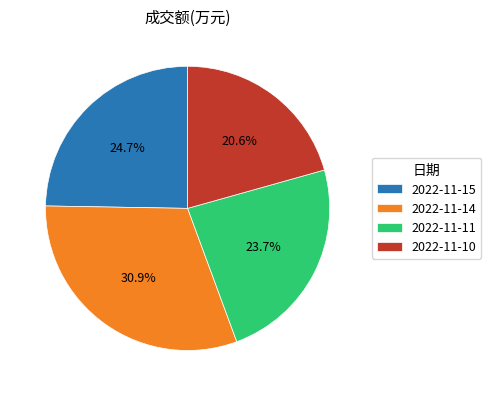

The 2022-11-11 slice represents 29% of the pie. True or false?

False